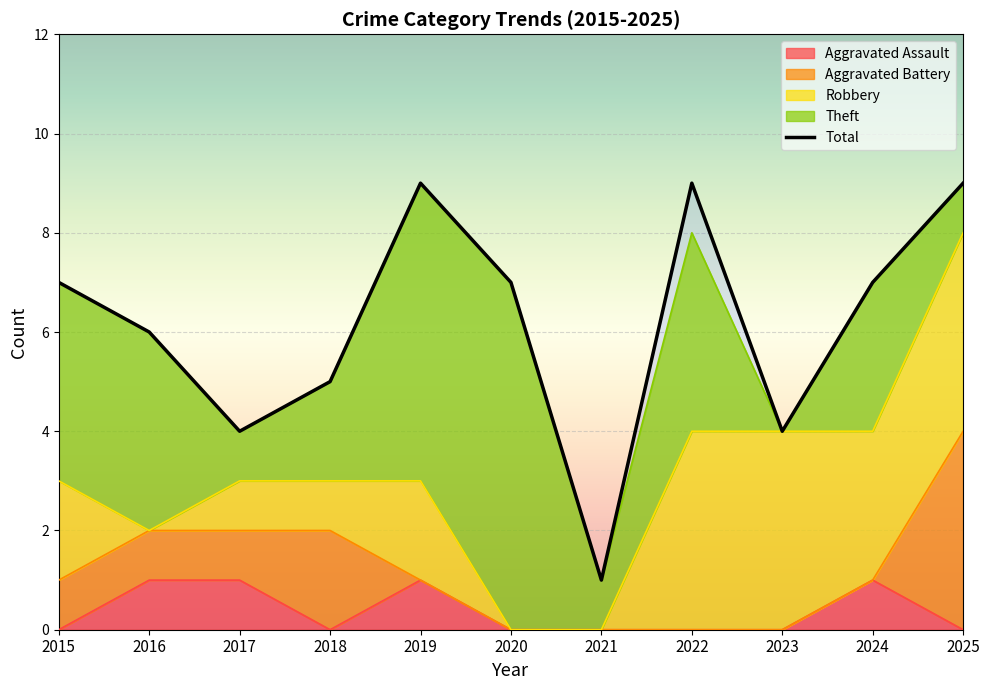

At which label is the value closest to 5?

2018